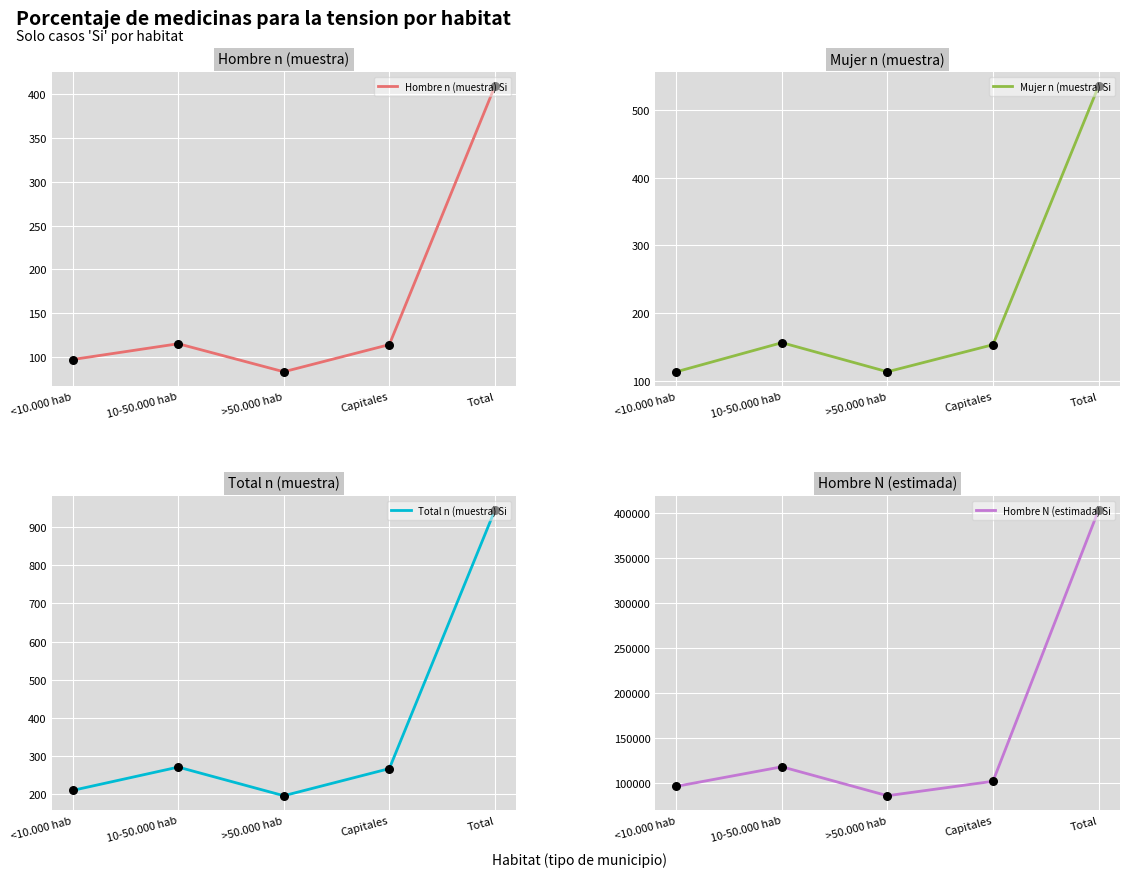

At how many categories does at least one series exceed 57115?

5